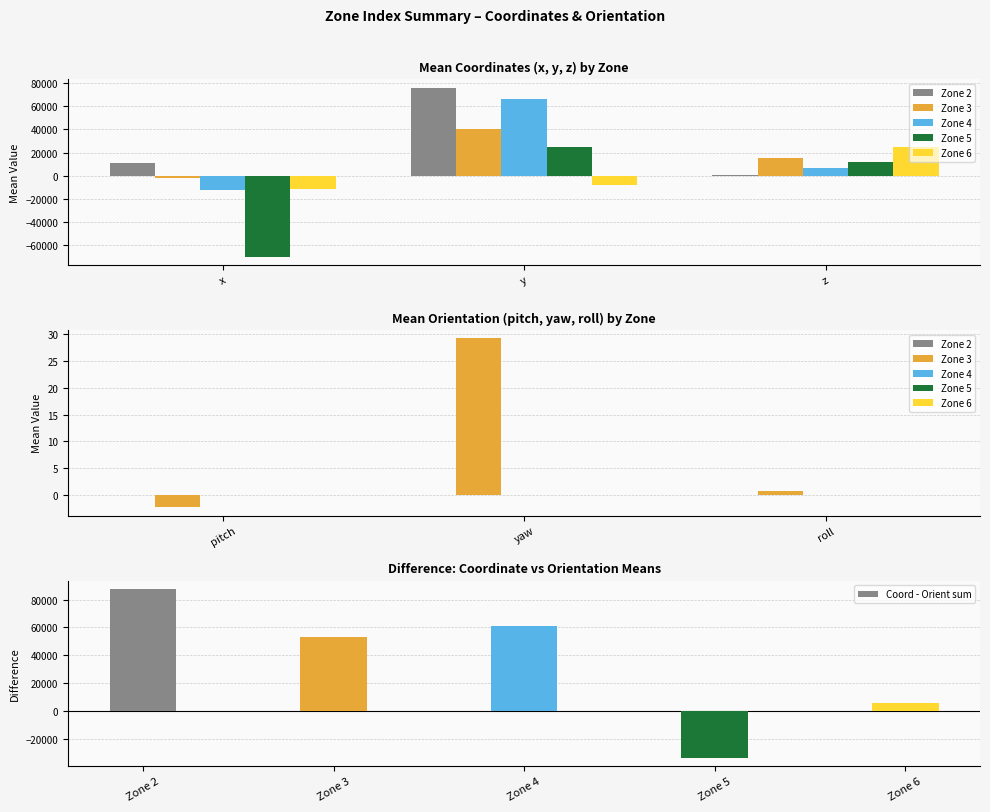

Which label corresponds to the largest value in the chart?

y